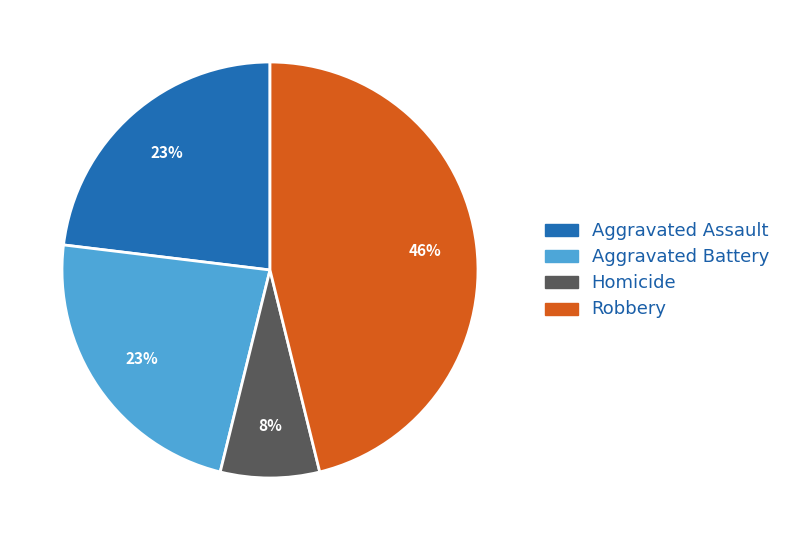

Is there any slice that represents more than half of the pie?

No